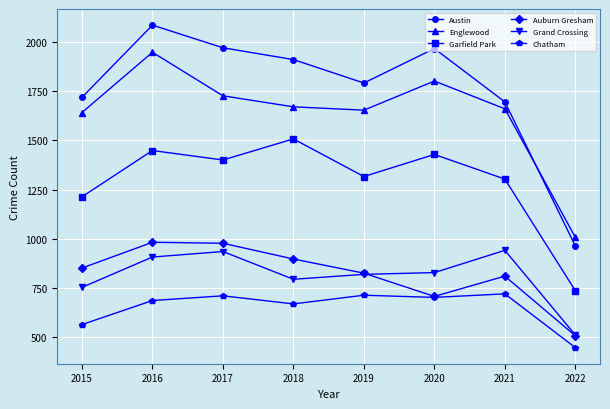

Where is the first local minimum for Auburn Gresham?

2020